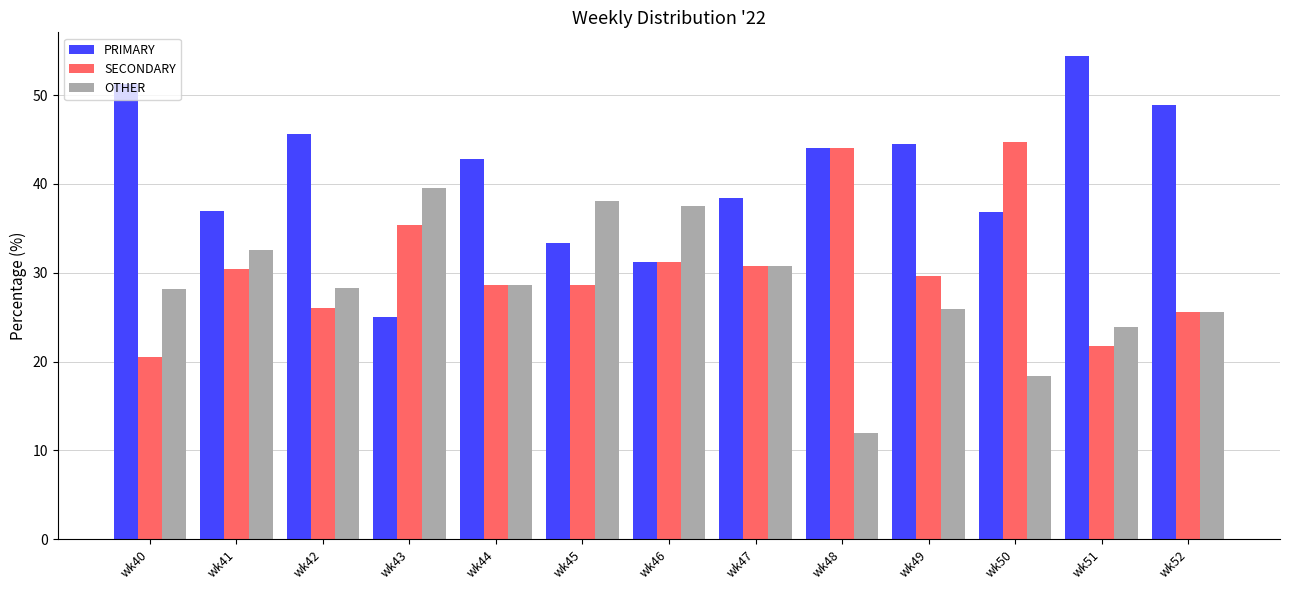

Which series has the largest total across all categories?

PRIMARY